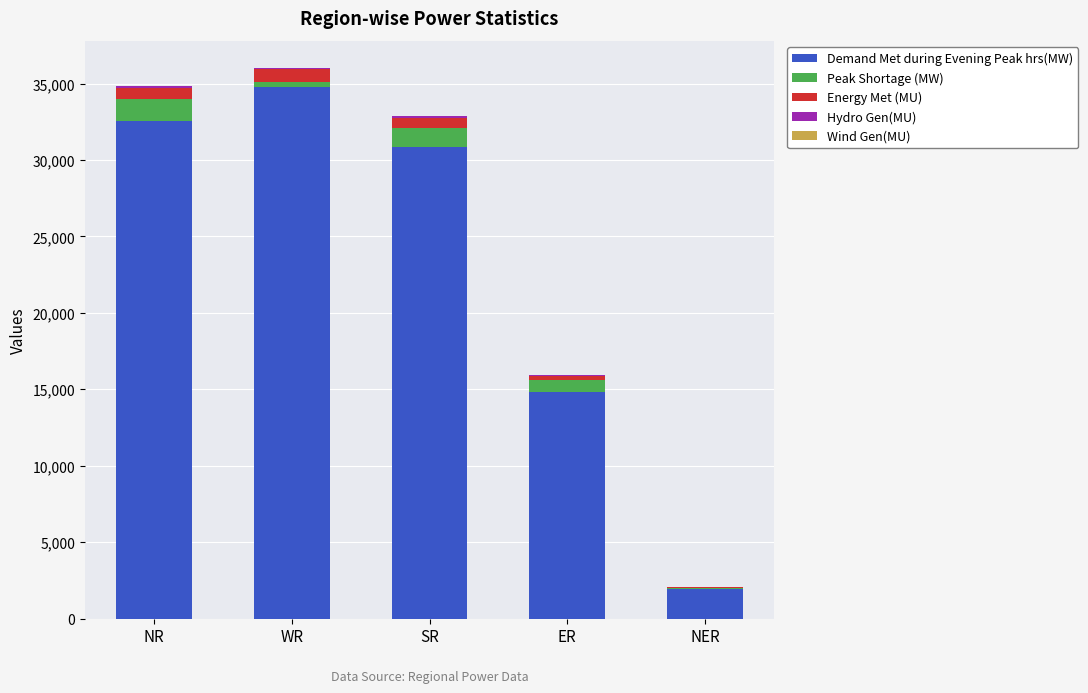

True or false: Demand Met during Evening Peak hrs(MW) has a value of 34792 at WR.

True